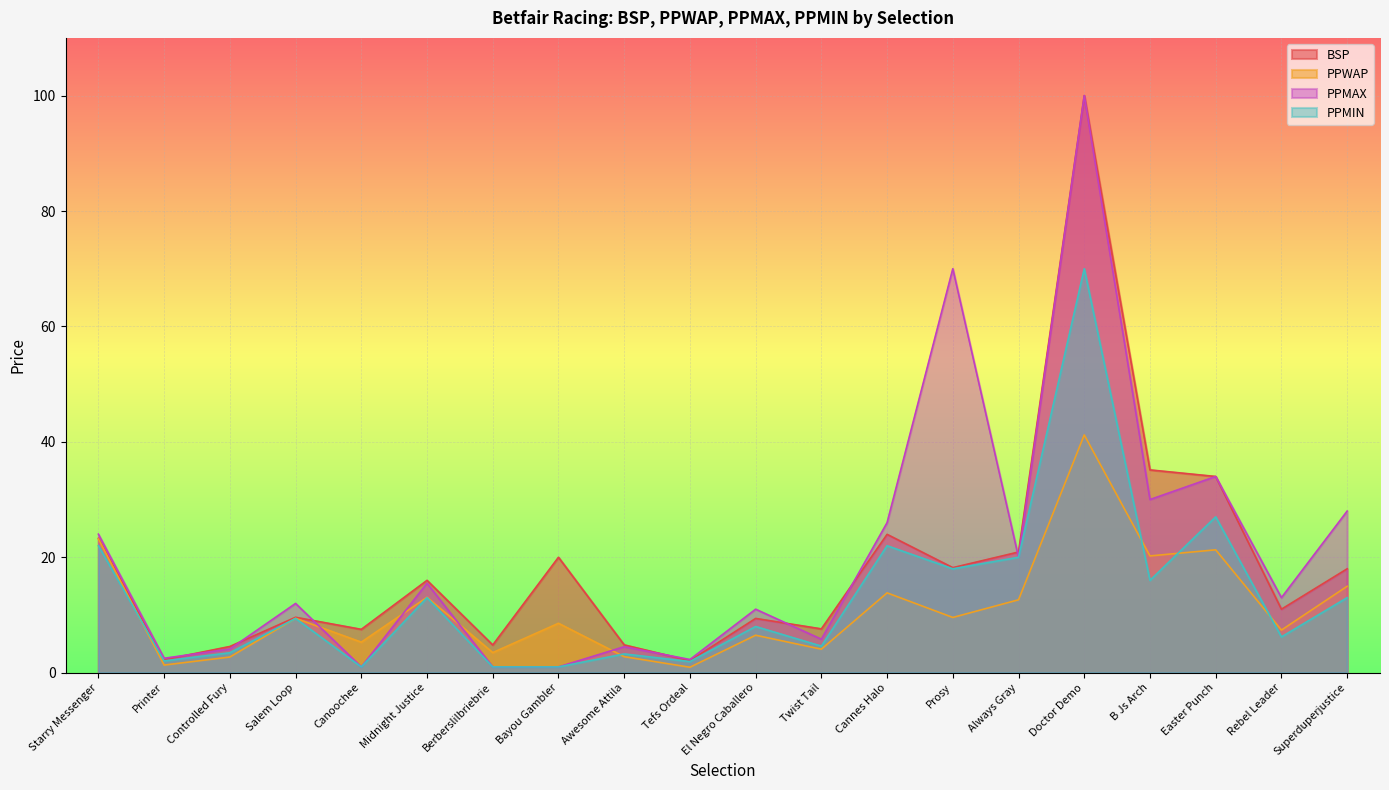

Reading left to right, list all the values displayed in this chart.

BSP: Starry Messenger=23.3	Printer=2.2	Controlled Fury=4.5	Salem Loop=9.6	Canoochee=7.5	Midnight Justice=16.0	Berberslilbriebrie=4.8	Bayou Gambler=20.0	Awesome Attila=4.8	Tefs Ordeal=2.1	El Negro Caballero=9.4	Twist Tail=7.6	Cannes Halo=24.0	Prosy=18.2	Always Gray=20.9	Doctor Demo=100.0	B Js Arch=35.1	Easter Punch=34.0	Rebel Leader=11.0	Superduperjustice=18.0
PPWAP: Starry Messenger=23.2	Printer=1.3	Controlled Fury=2.7	Salem Loop=9.4	Canoochee=5.3	Midnight Justice=13.1	Berberslilbriebrie=3.5	Bayou Gambler=8.6	Awesome Attila=2.8	Tefs Ordeal=0.9	El Negro Caballero=6.5	Twist Tail=4.1	Cannes Halo=13.8	Prosy=9.6	Always Gray=12.6	Doctor Demo=41.2	B Js Arch=20.2	Easter Punch=21.3	Rebel Leader=7.4	Superduperjustice=15.0
PPMAX: Starry Messenger=24.0	Printer=2.5	Controlled Fury=4.1	Salem Loop=12.0	Canoochee=1.0	Midnight Justice=15.5	Berberslilbriebrie=1.0	Bayou Gambler=1.0	Awesome Attila=4.5	Tefs Ordeal=2.3	El Negro Caballero=11.0	Twist Tail=5.8	Cannes Halo=26.0	Prosy=70.0	Always Gray=20.0	Doctor Demo=100.0	B Js Arch=30.0	Easter Punch=34.0	Rebel Leader=13.0	Superduperjustice=28.0
PPMIN: Starry Messenger=22.0	Printer=2.0	Controlled Fury=3.5	Salem Loop=9.4	Canoochee=1.0	Midnight Justice=13.0	Berberslilbriebrie=1.0	Bayou Gambler=1.0	Awesome Attila=3.2	Tefs Ordeal=1.9	El Negro Caballero=8.0	Twist Tail=4.6	Cannes Halo=22.0	Prosy=18.0	Always Gray=20.0	Doctor Demo=70.0	B Js Arch=16.0	Easter Punch=27.0	Rebel Leader=6.2	Superduperjustice=13.0